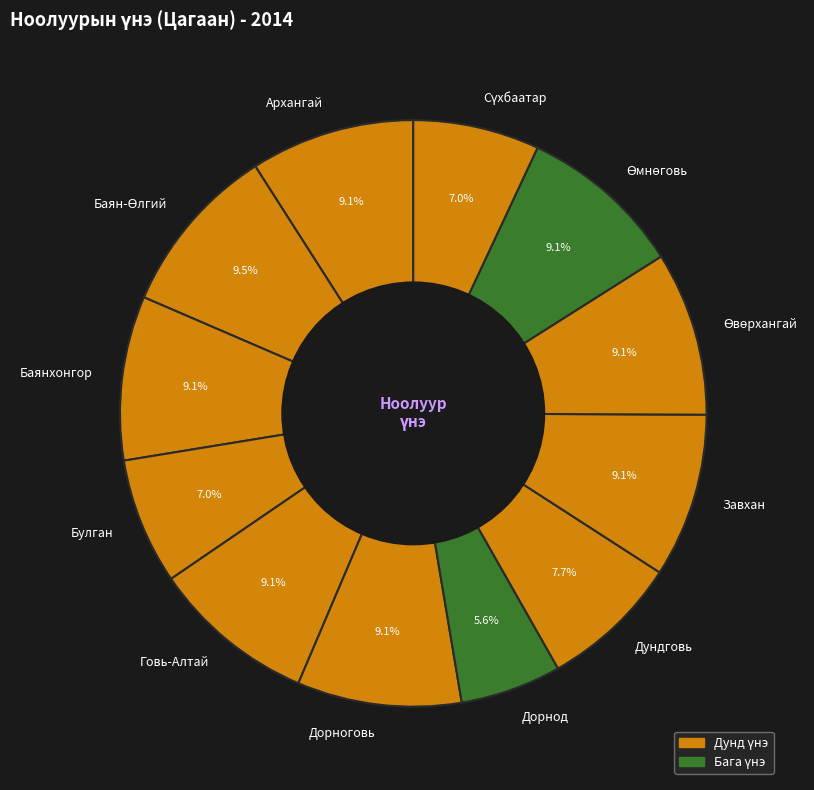

How much of the chart is everything except Булган?

93.0%